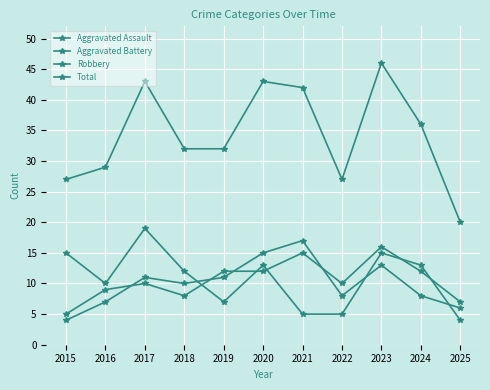

What is the total value across all series at 2019?

62